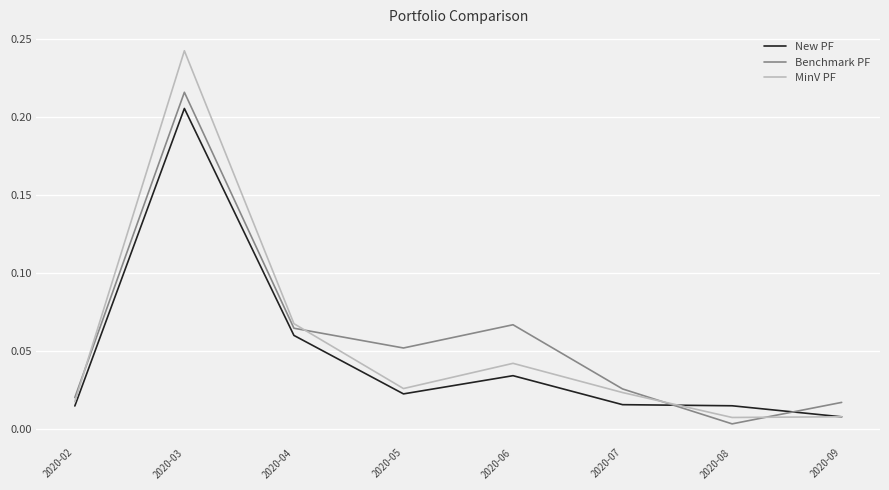

How many lines are shown in the chart?

3